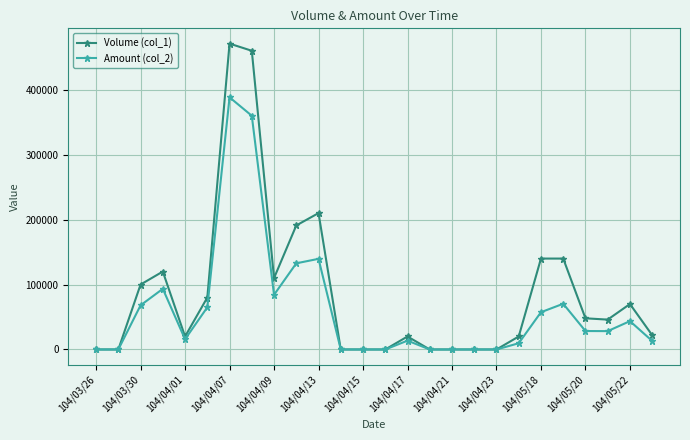

What is the difference between the maximum and second lowest values in the Amount (col_2) series?

388310